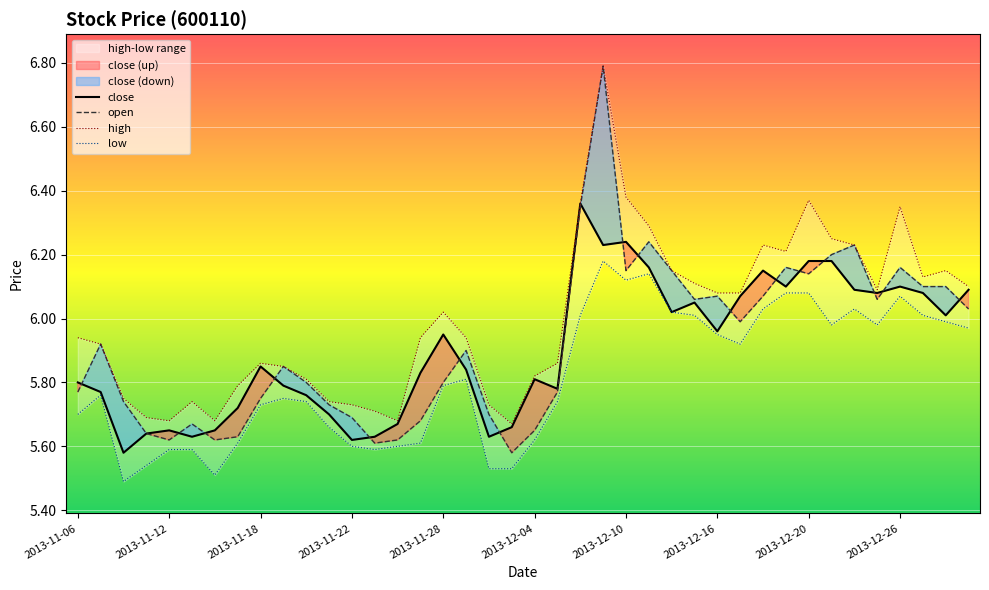

What is the maximum value for open?

6.8